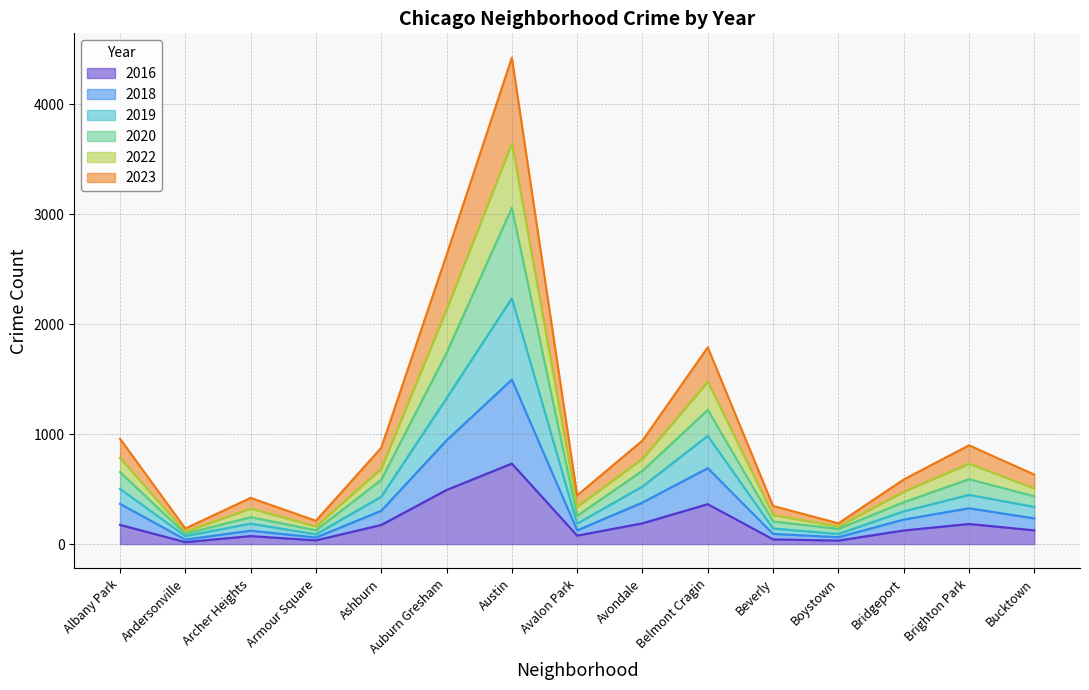

Where does the 2022 series first go above 338?

Albany Park